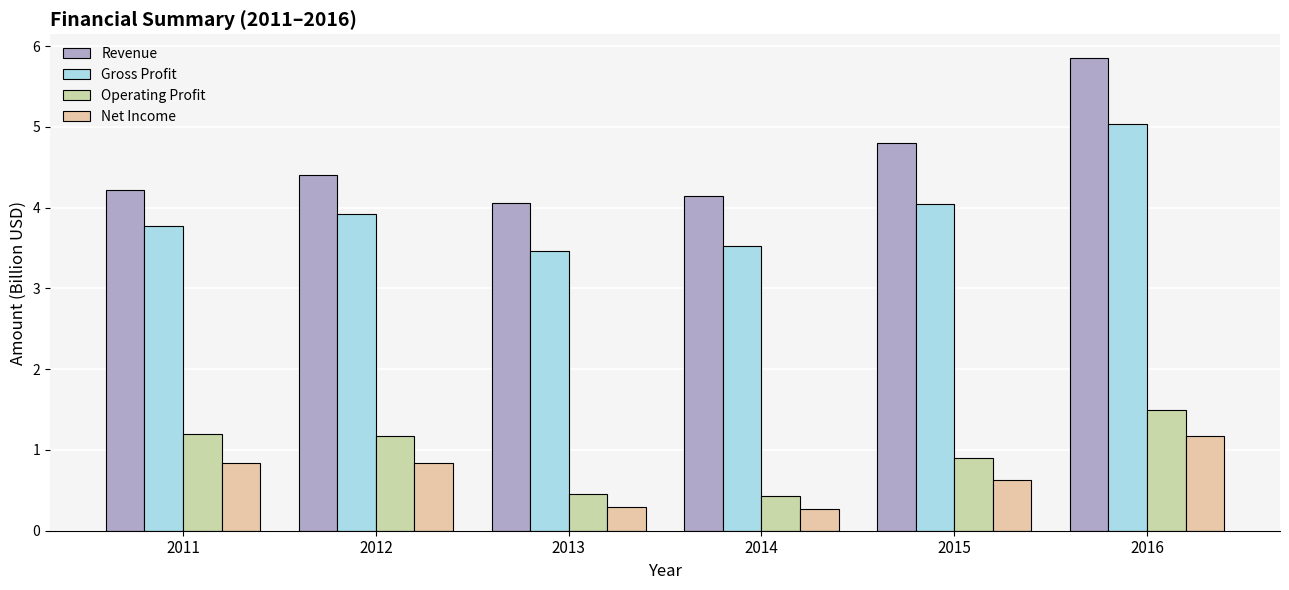

What is the greatest value displayed?

5.9